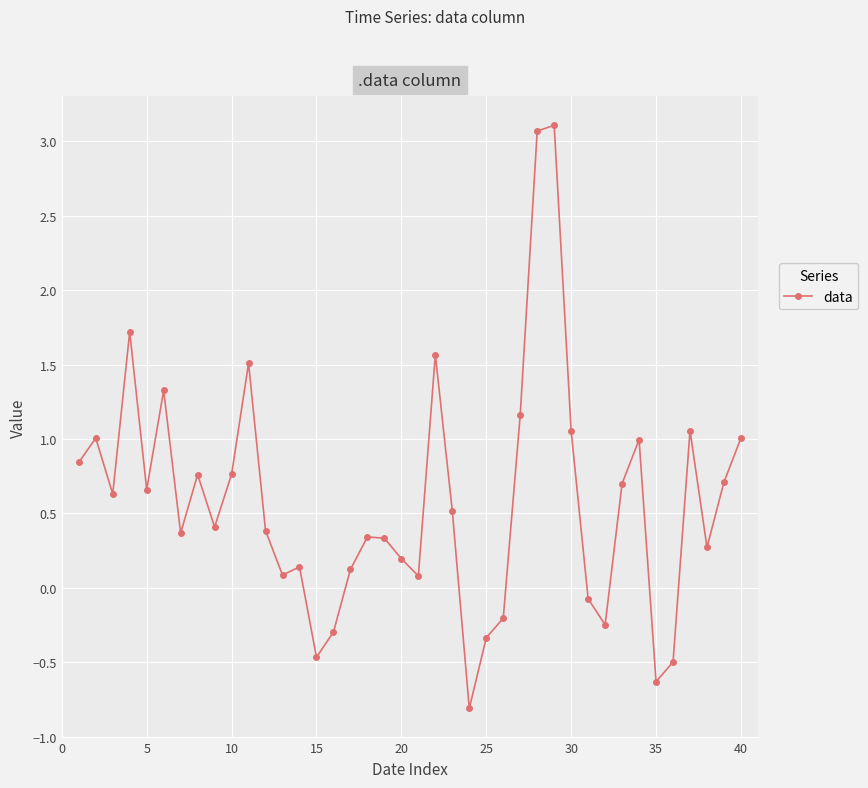

What is the difference between the maximum and minimum values?

3.9